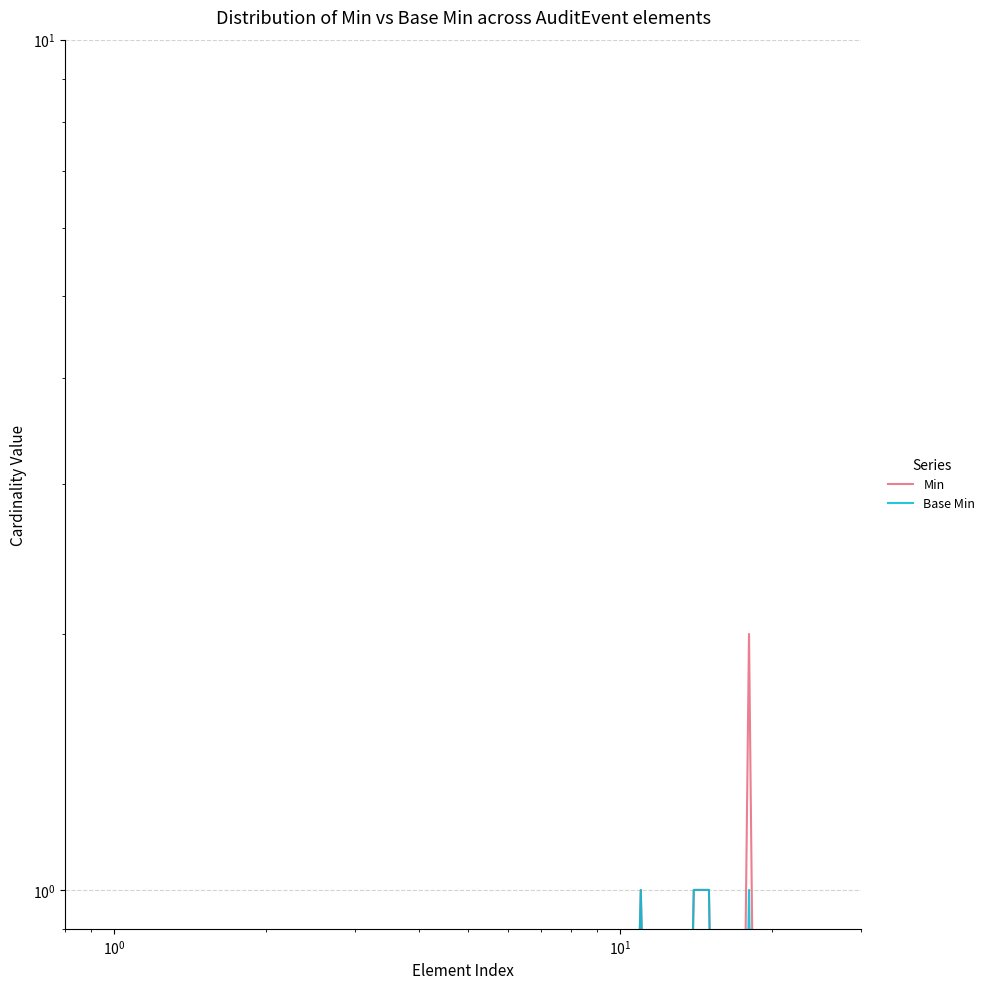

The Min series shows 0.0 at $\mathdefault{10^{0}}$. True or false?

False